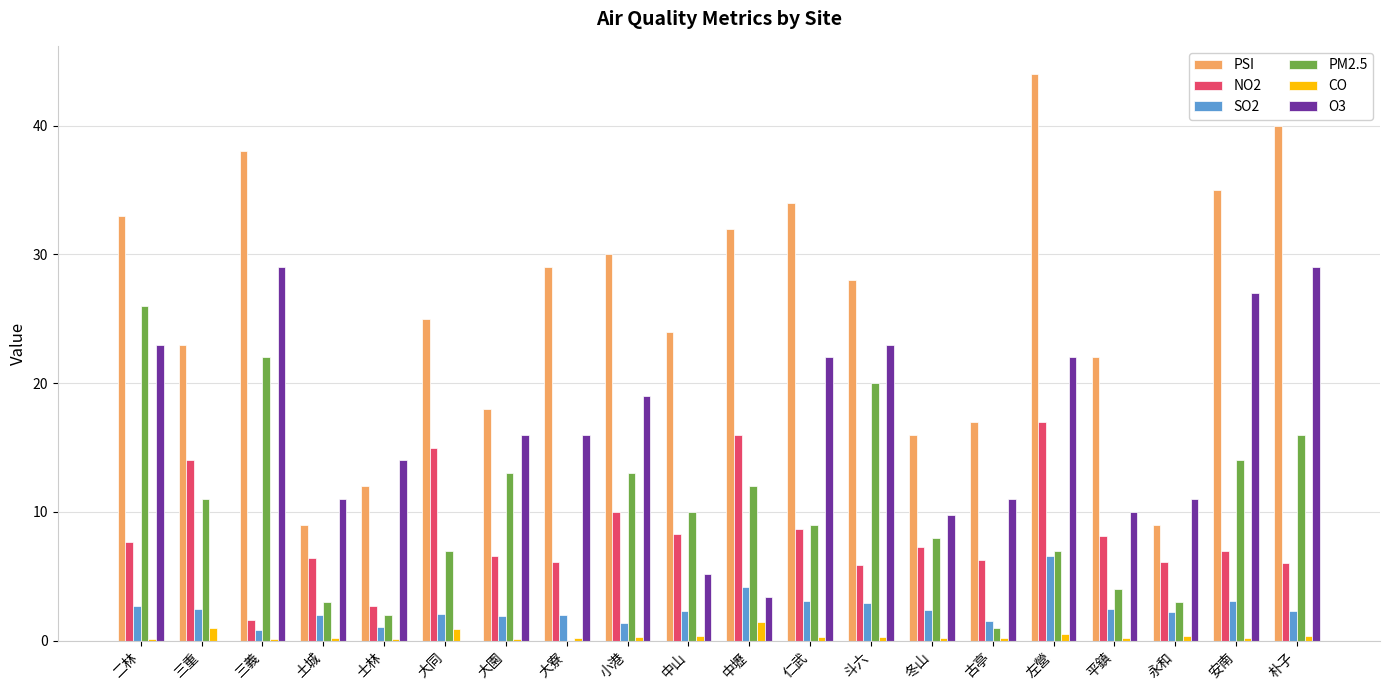

Which series has the largest total across all categories?

PSI